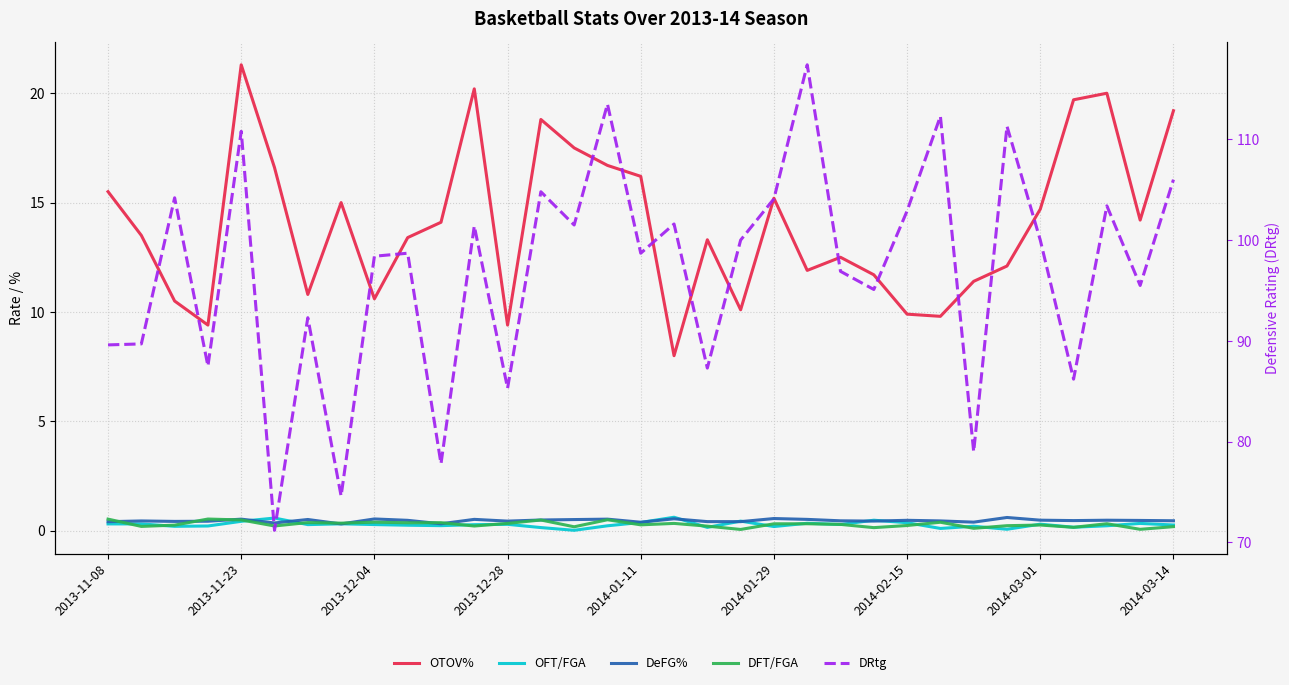

True or false: OTOV% and DeFG% intersect in this chart.

False